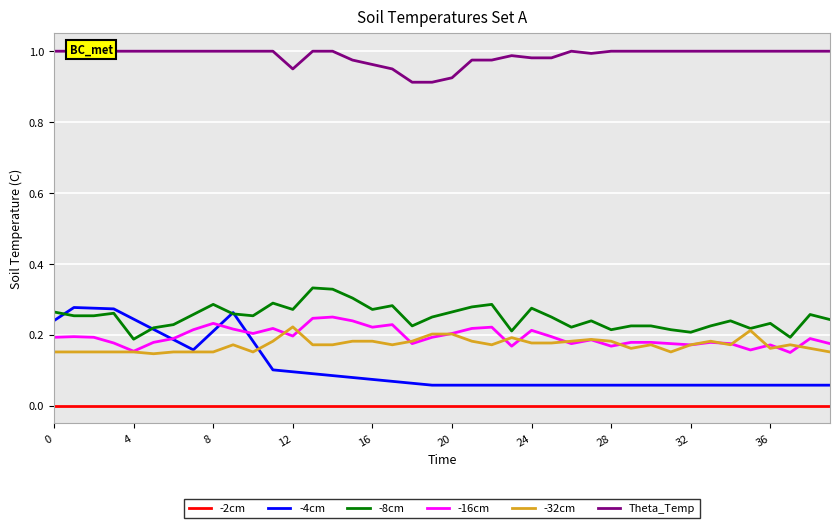

The -16cm series shows 0.2 at 20. True or false?

True